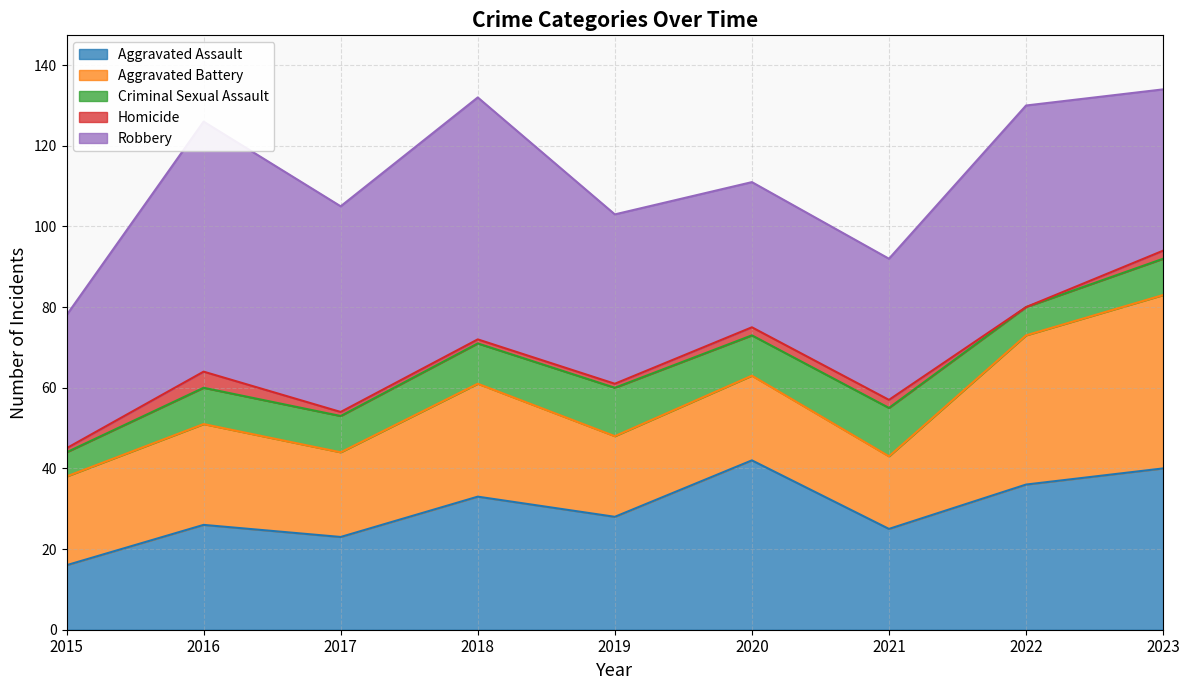

How many lines are shown in the chart?

5